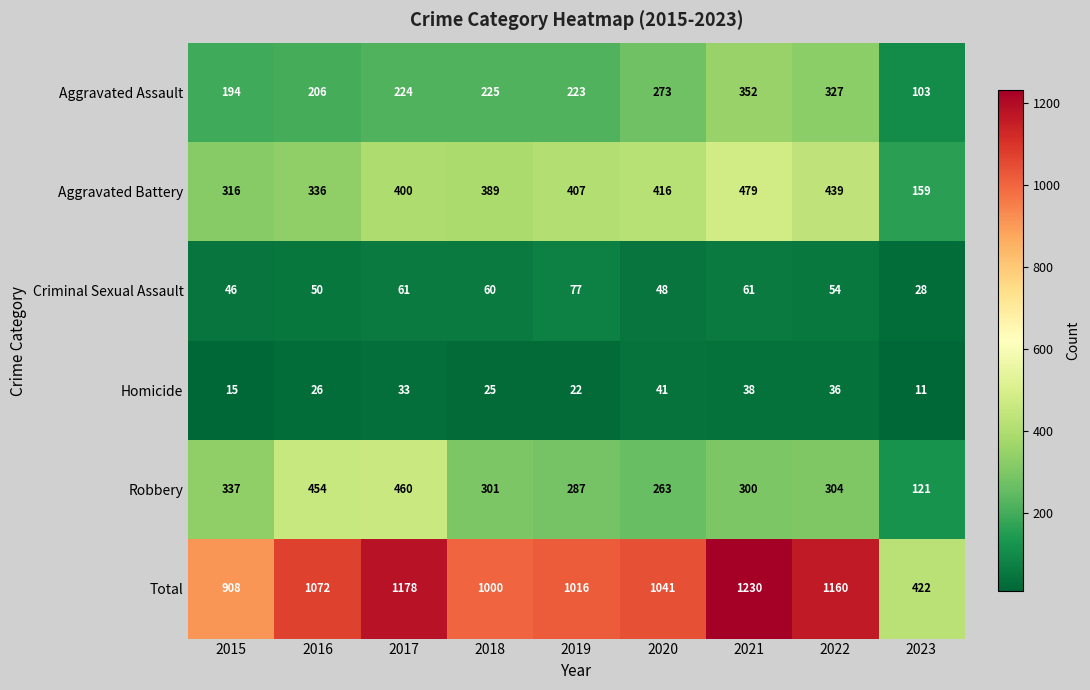

Which series changed the most between 2016 and 2023?

Total